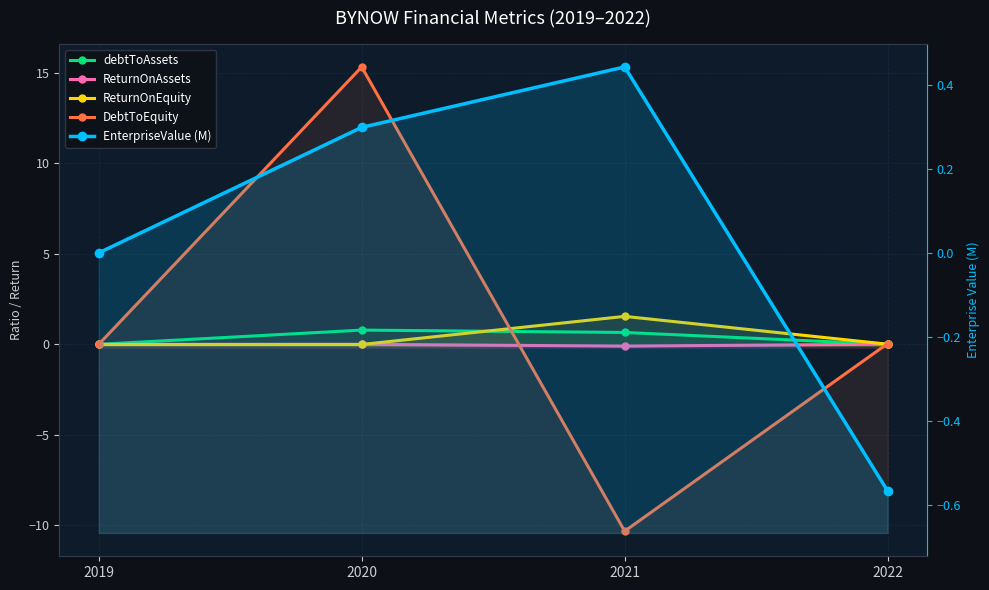

What is the smallest value displayed?

-10.3